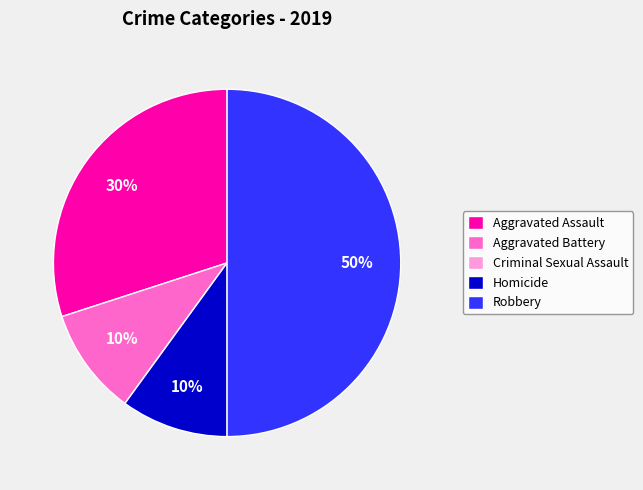

What is the largest slice in the pie chart?

Robbery